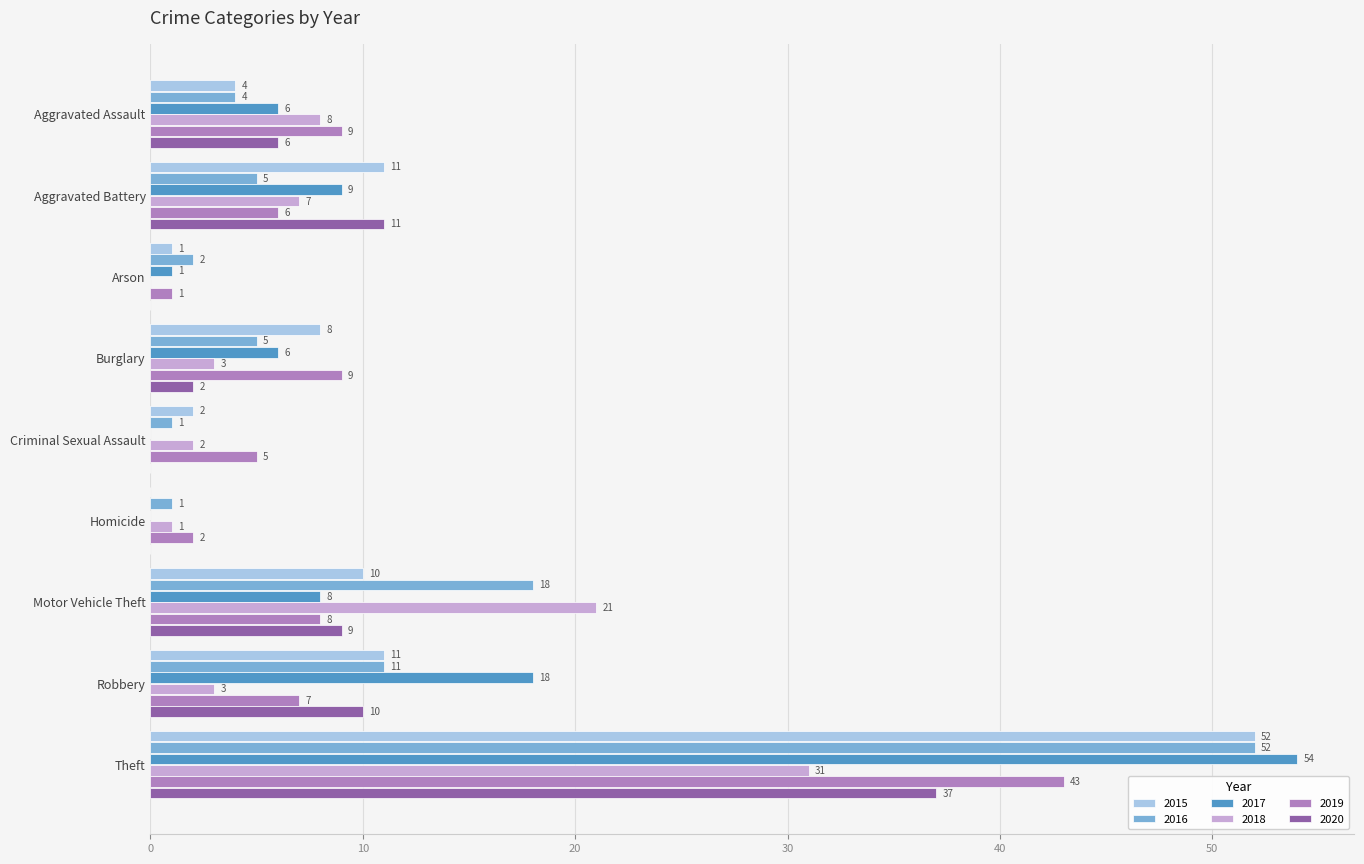

At which label does 2018 reach its peak?

Theft